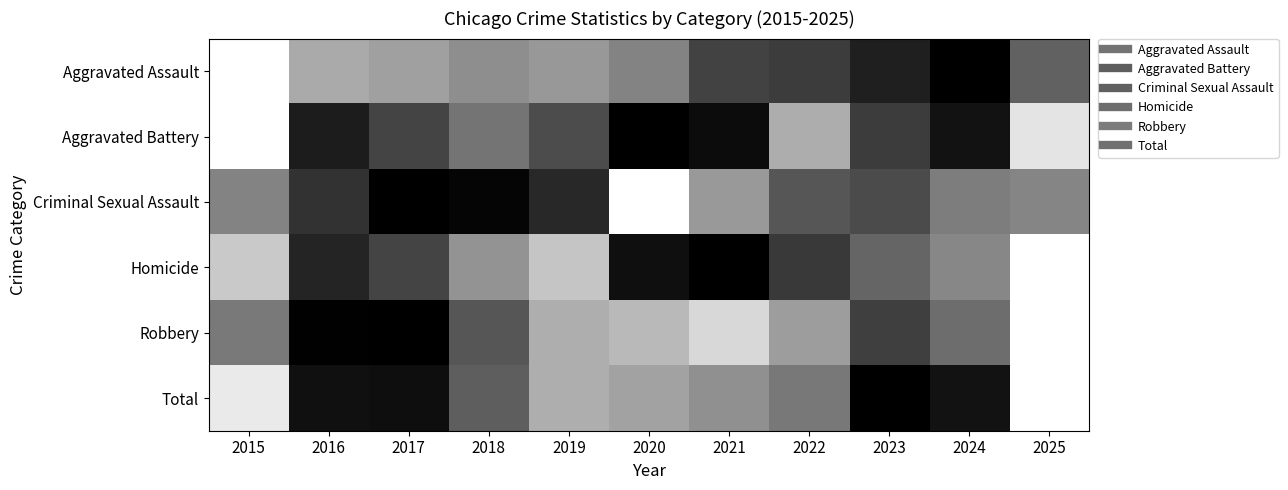

At which category is the sum across all series the highest?

2016